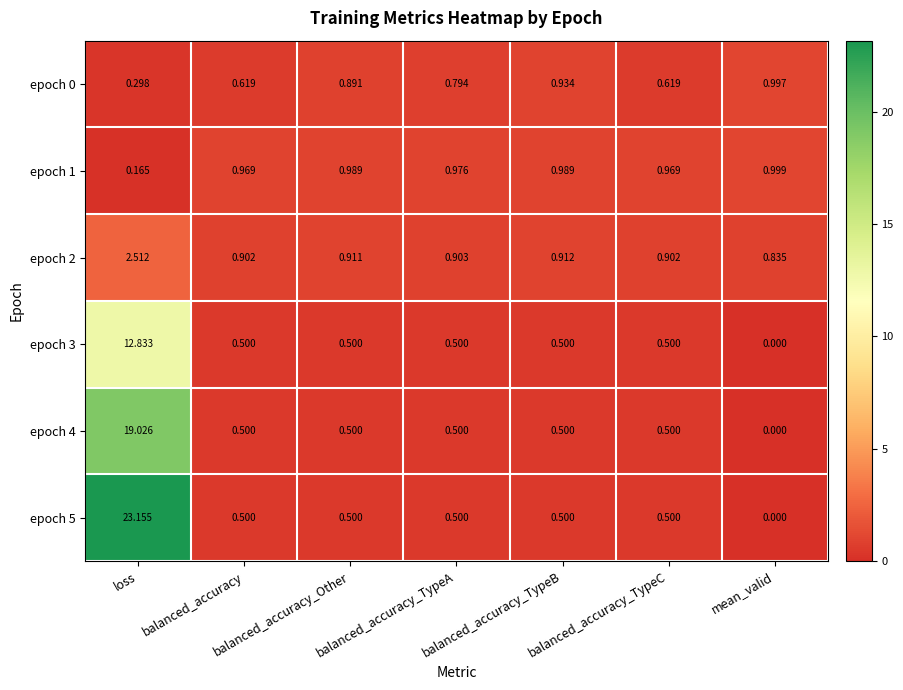

Rank the series at loss from highest to lowest value.

epoch 5, epoch 4, epoch 3, epoch 2, epoch 0, epoch 1